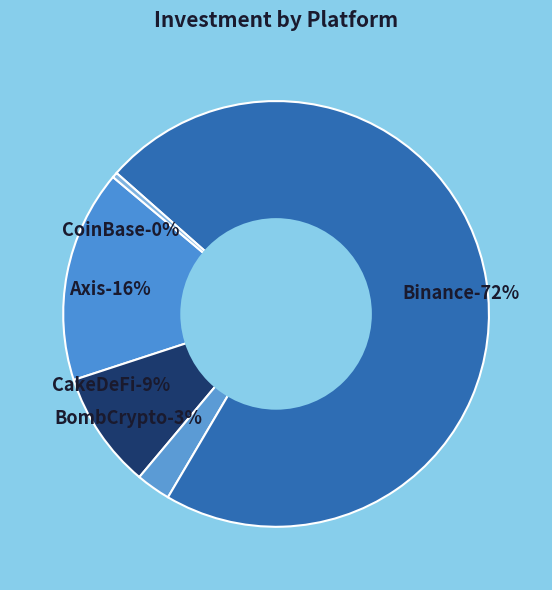

Do Axis and CakeDeFi together represent more than half of the pie?

No